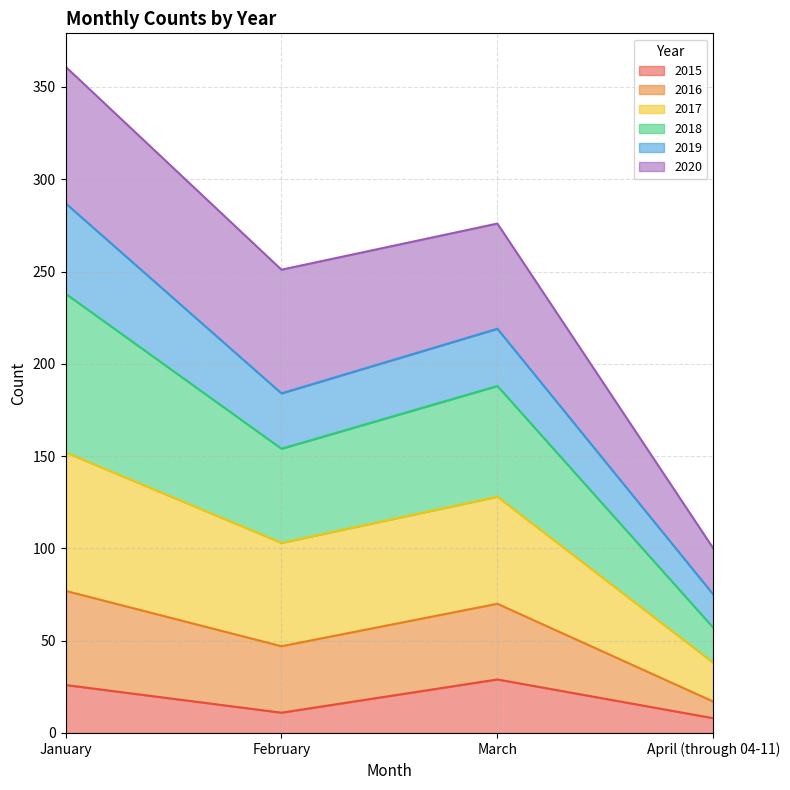

At which category is the sum across all series the highest?

January